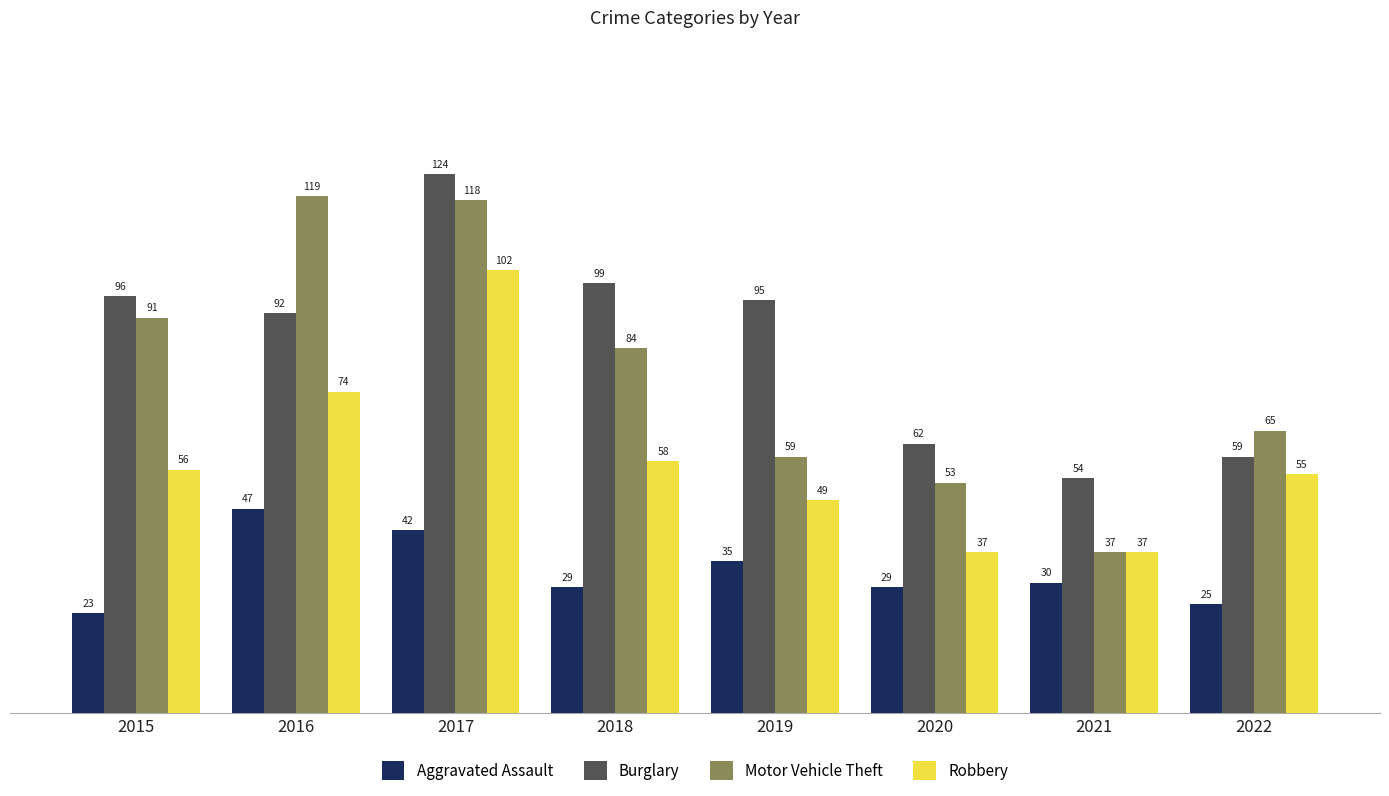

Reading left to right, what are all the values shown in this chart?

Aggravated Assault: 23	47	42	29	35	29	30	25
Burglary: 96	92	124	99	95	62	54	59
Motor Vehicle Theft: 91	119	118	84	59	53	37	65
Robbery: 56	74	102	58	49	37	37	55